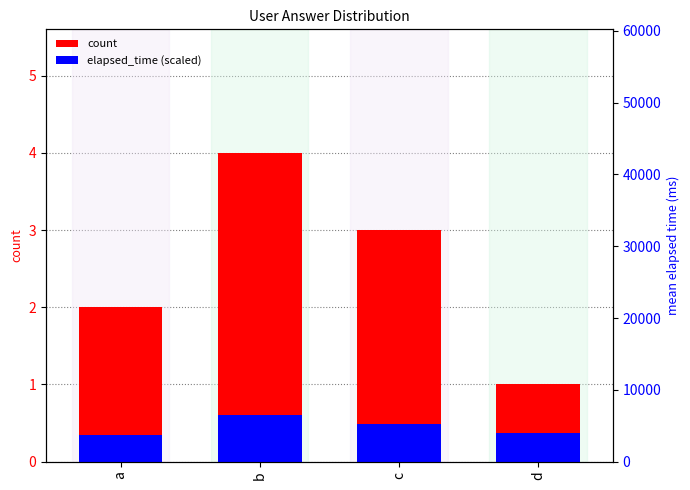

True or false: elapsed_time (scaled) has a value of 1.0 at b.

False